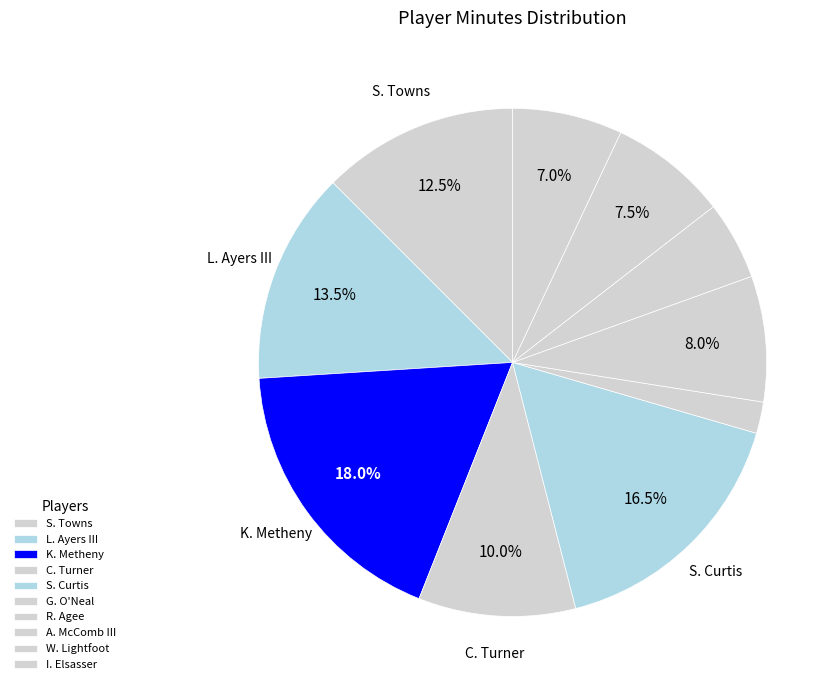

Which category has the smallest portion of the pie?

G. O'Neal